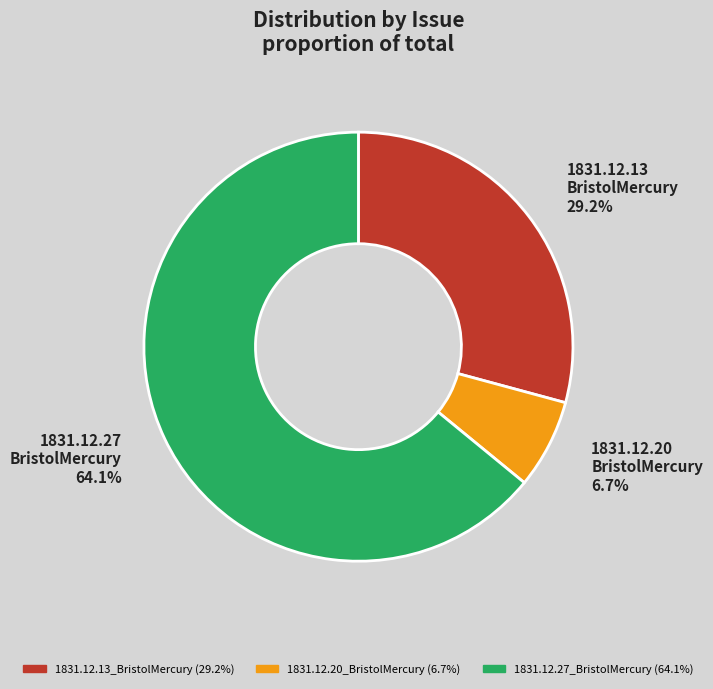

To the nearest percent, what percentage of the pie is 1831.12.27_BristolMercury?

64%